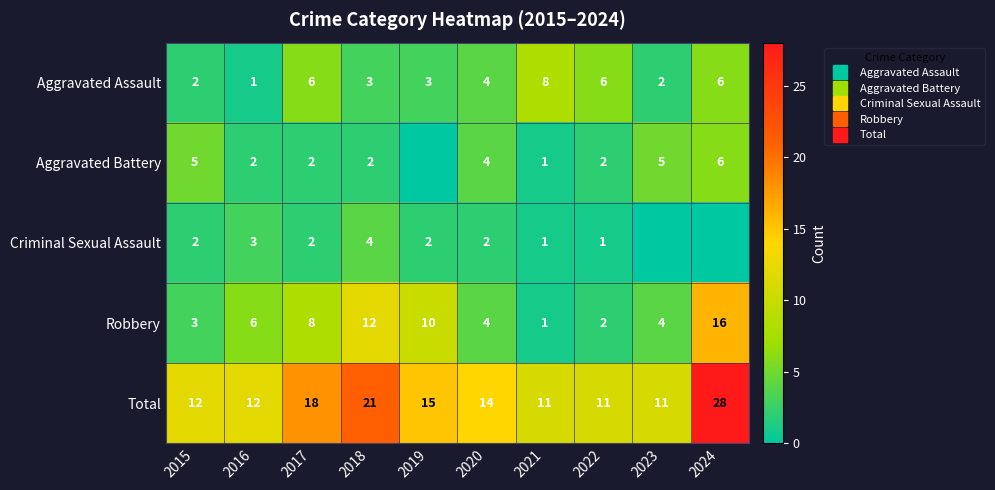

List the series in order of their peak value, highest first.

Total, Robbery, Aggravated Assault, Aggravated Battery, Criminal Sexual Assault